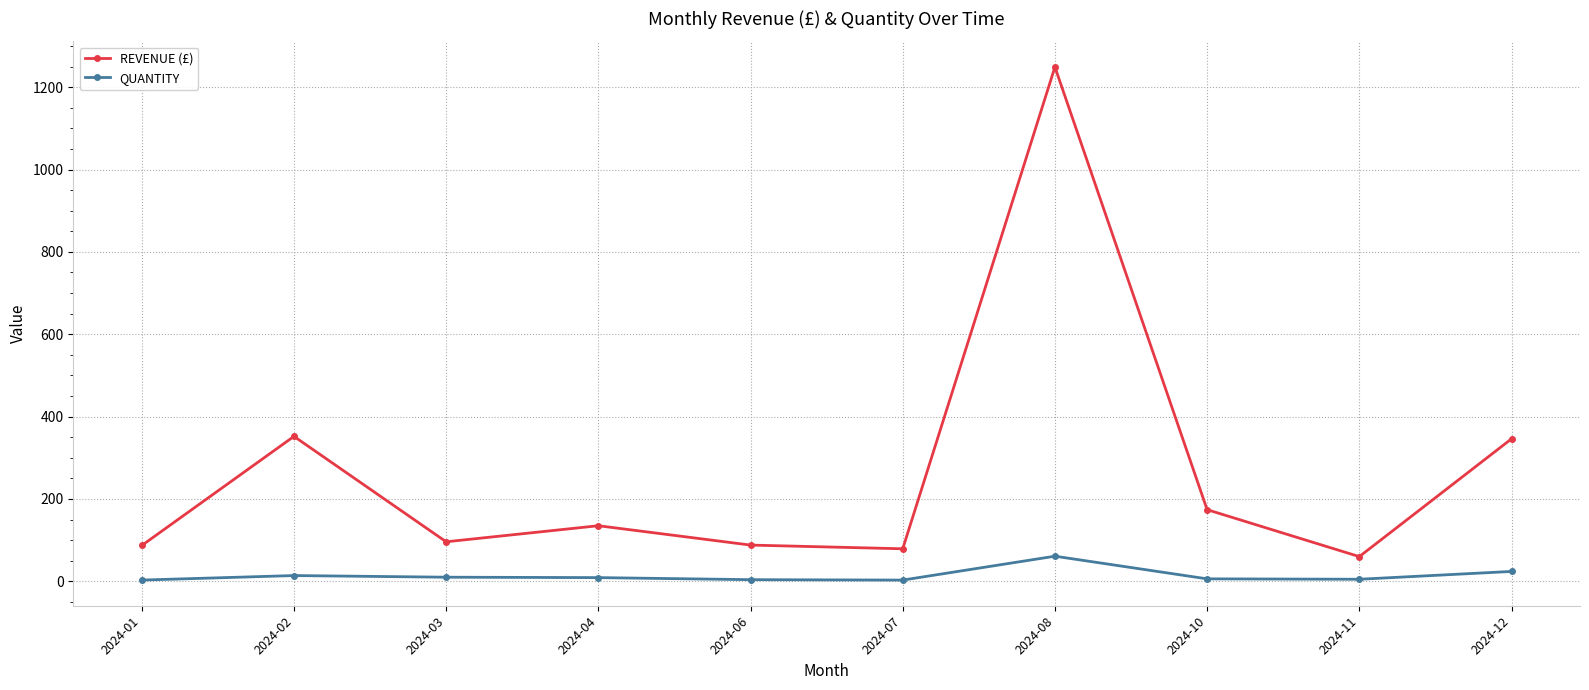

Between 2024-04 and 2024-08, which series saw the biggest shift?

REVENUE (£)